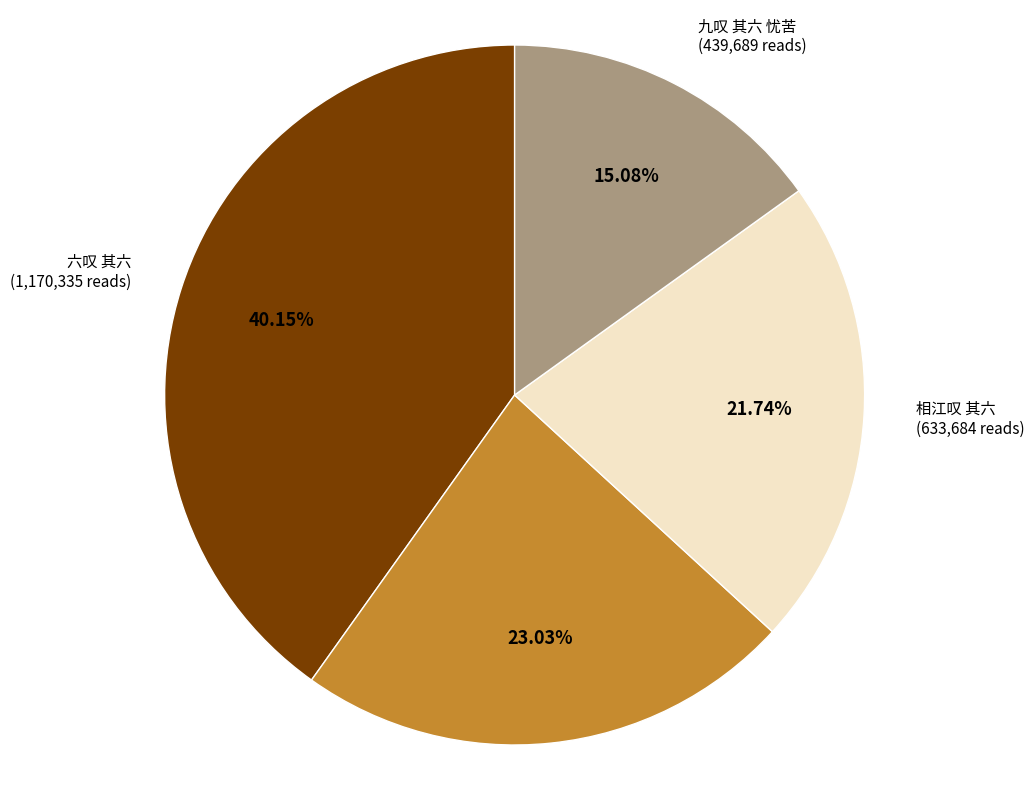

Does any single category account for the majority?

No